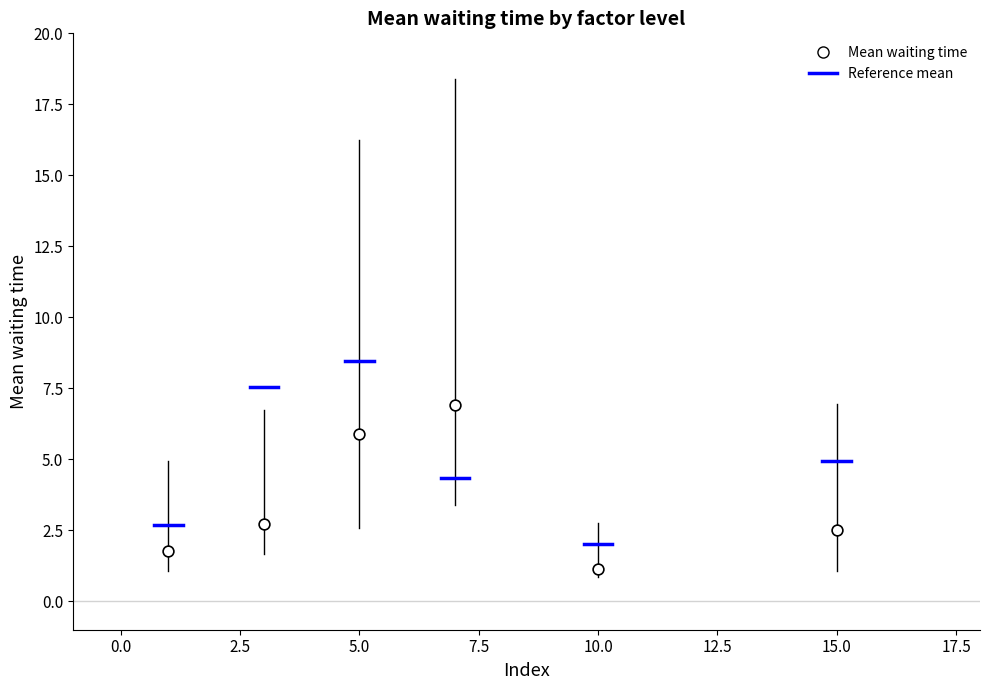

What is the average Y value?

3.5